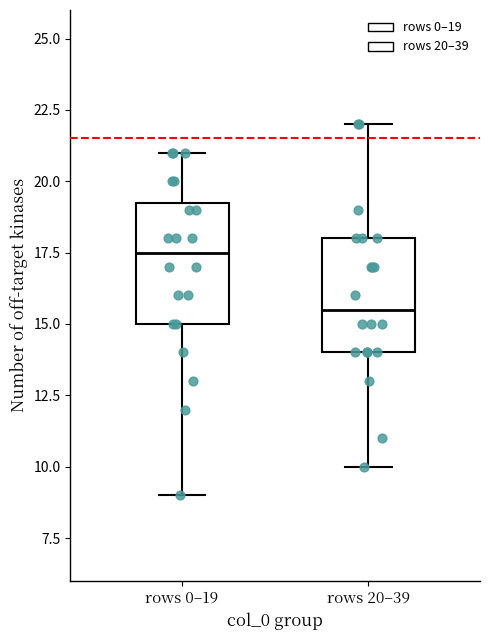

Where does the median line of the box for rows 0–19 sit on the y-axis? The values are not printed on the chart, so give them approximately, as read against the axis.

17.5